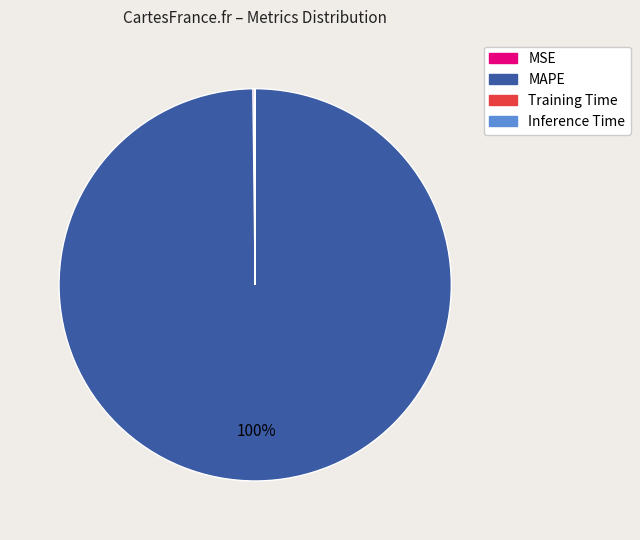

Is there a majority slice in this chart?

Yes